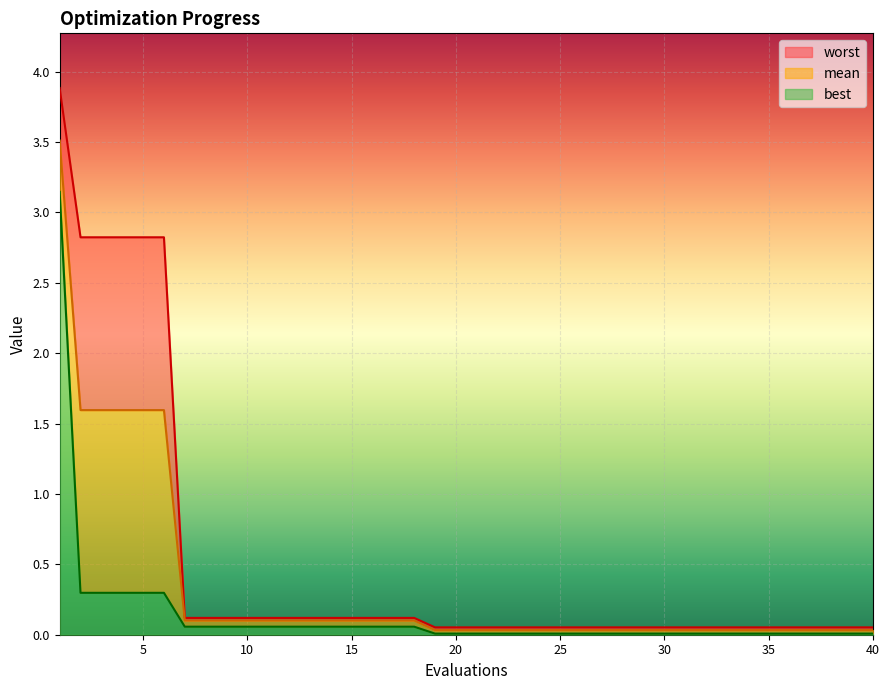

Rank the series at 21 from lowest to highest value.

best, mean, worst